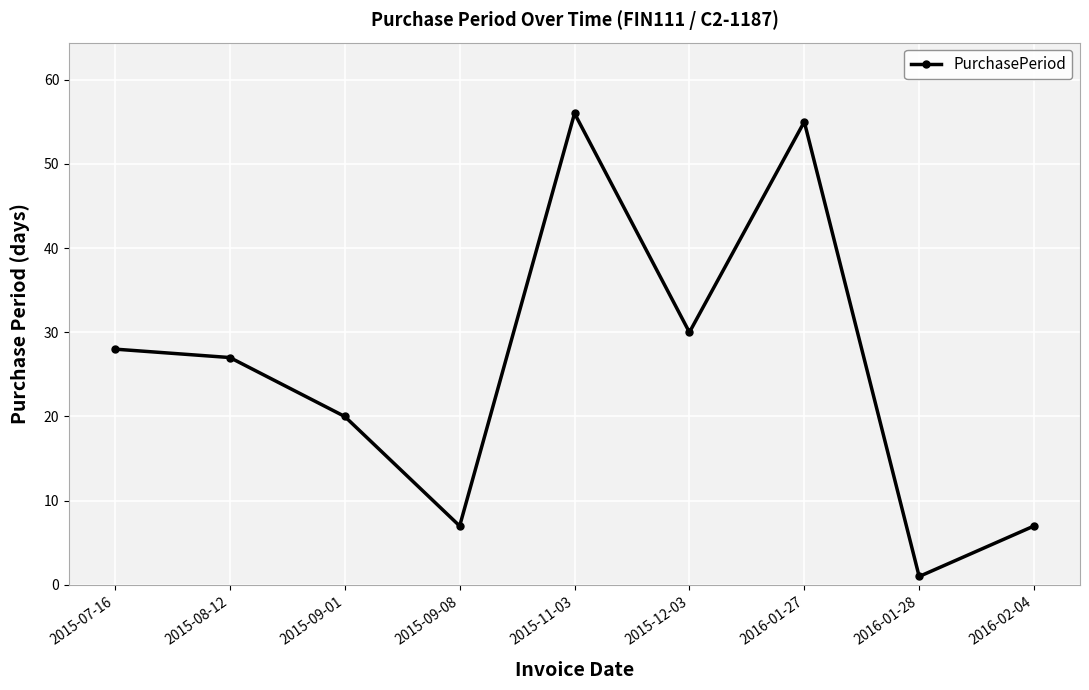

True or false: there are more than 2 points higher than both neighbors.

False